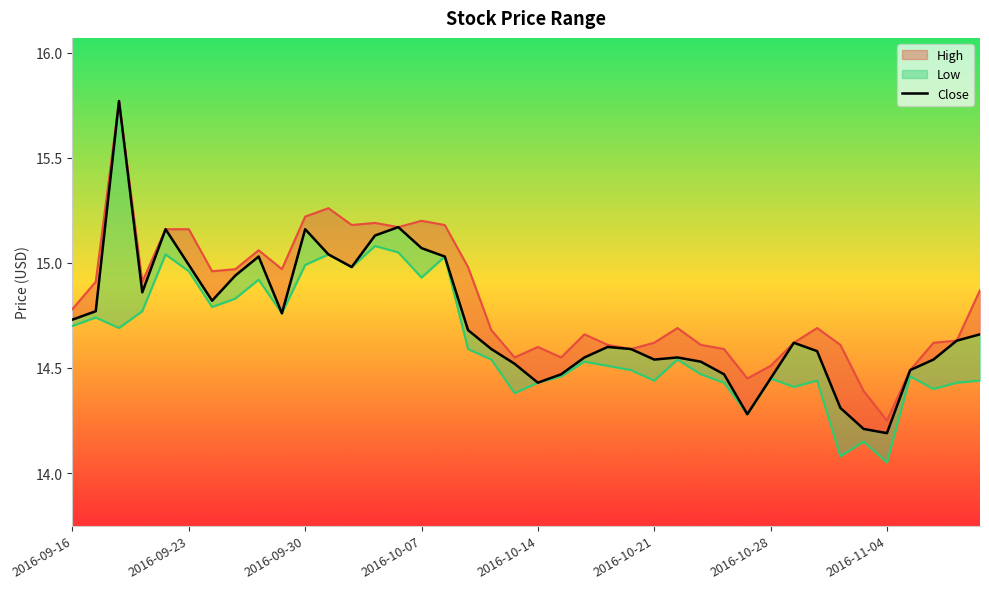

How many interior local valleys (lower than both neighbors) does the data have?

8